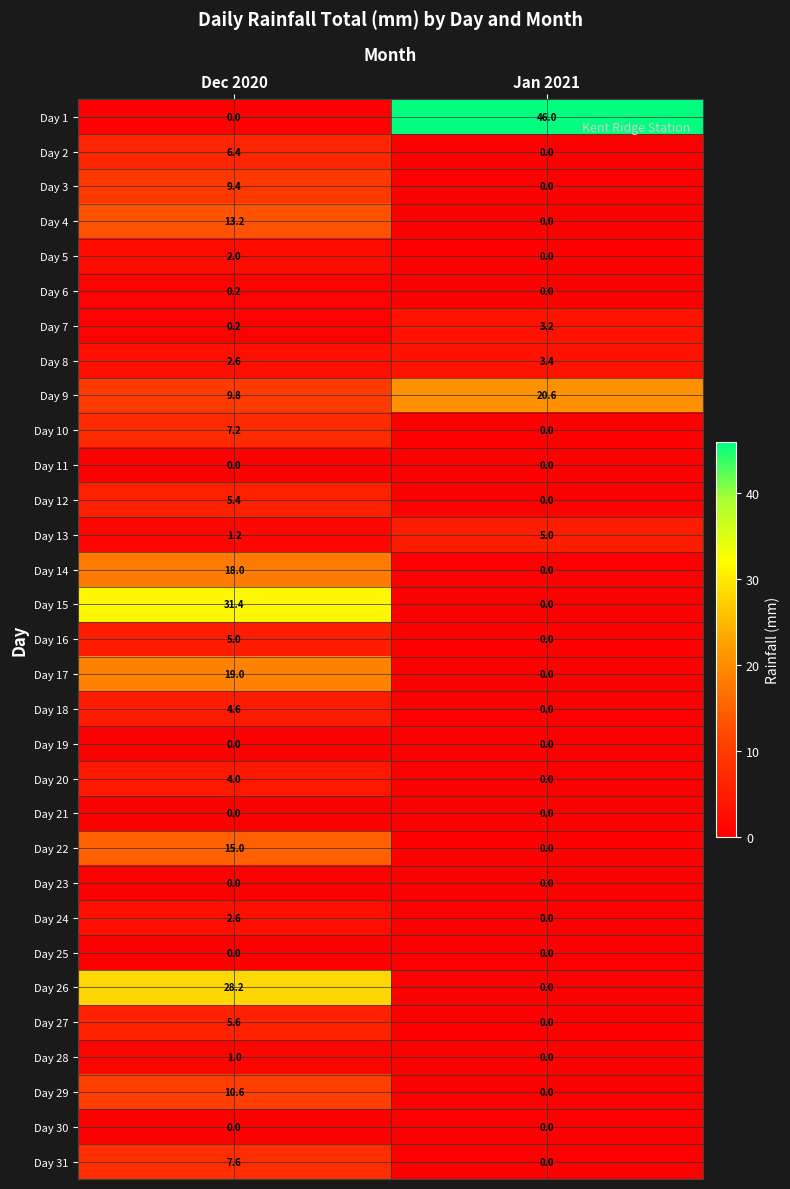

How many data points does each series have?

2